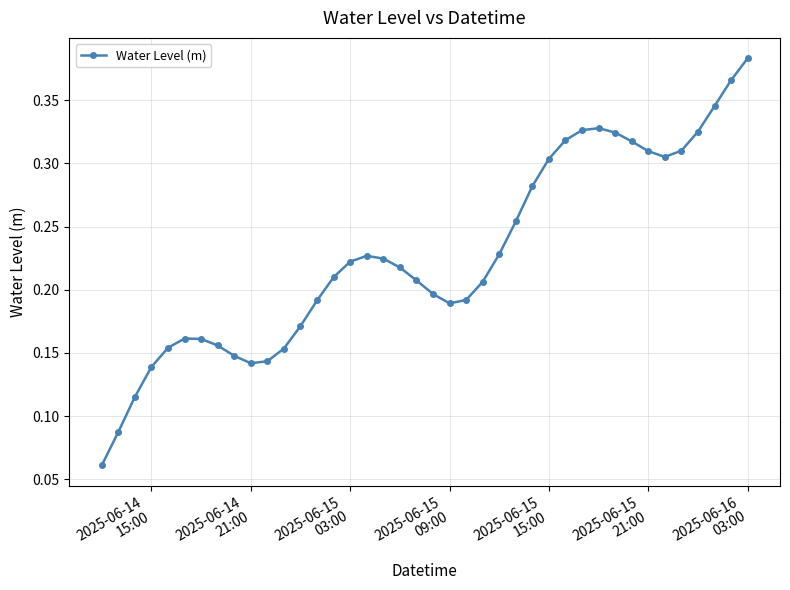

Count the values in the range 0 to 1.

40